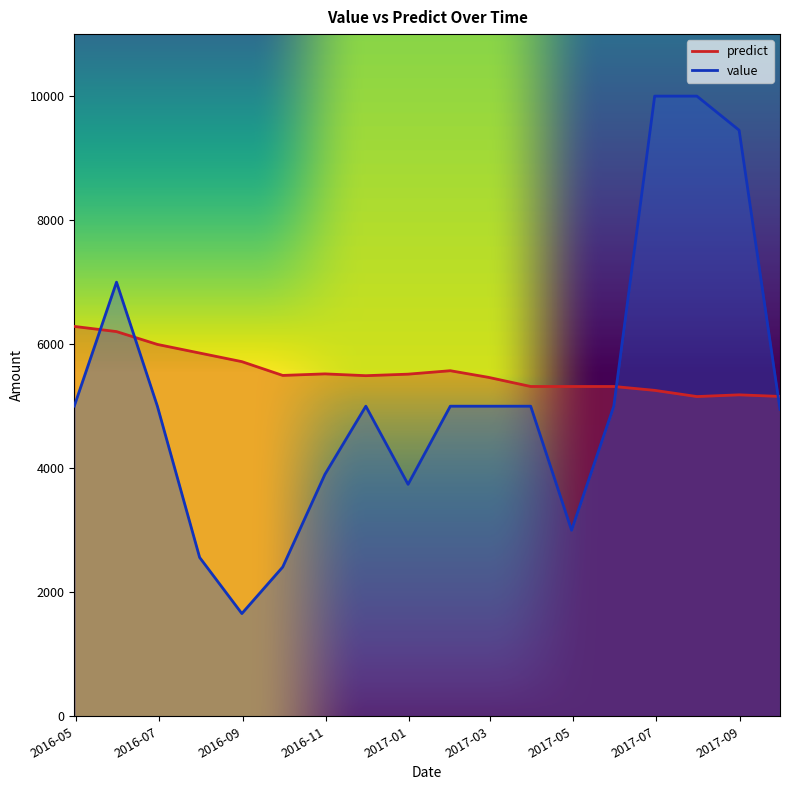

What are all the series names shown in the legend?

predict, value